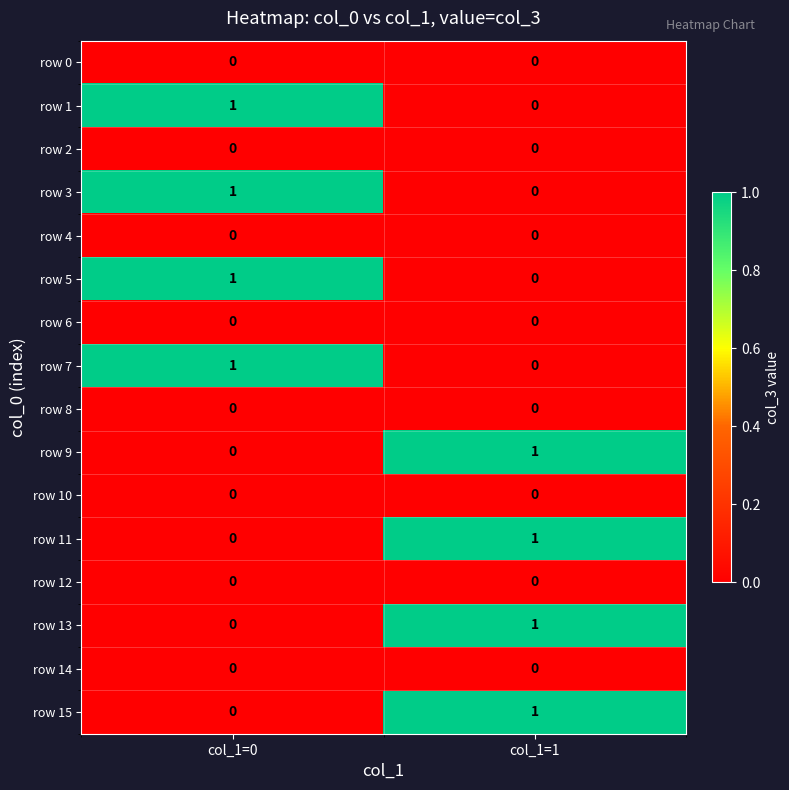

The value of row 5 at col_1=1 is -1. True or false?

False